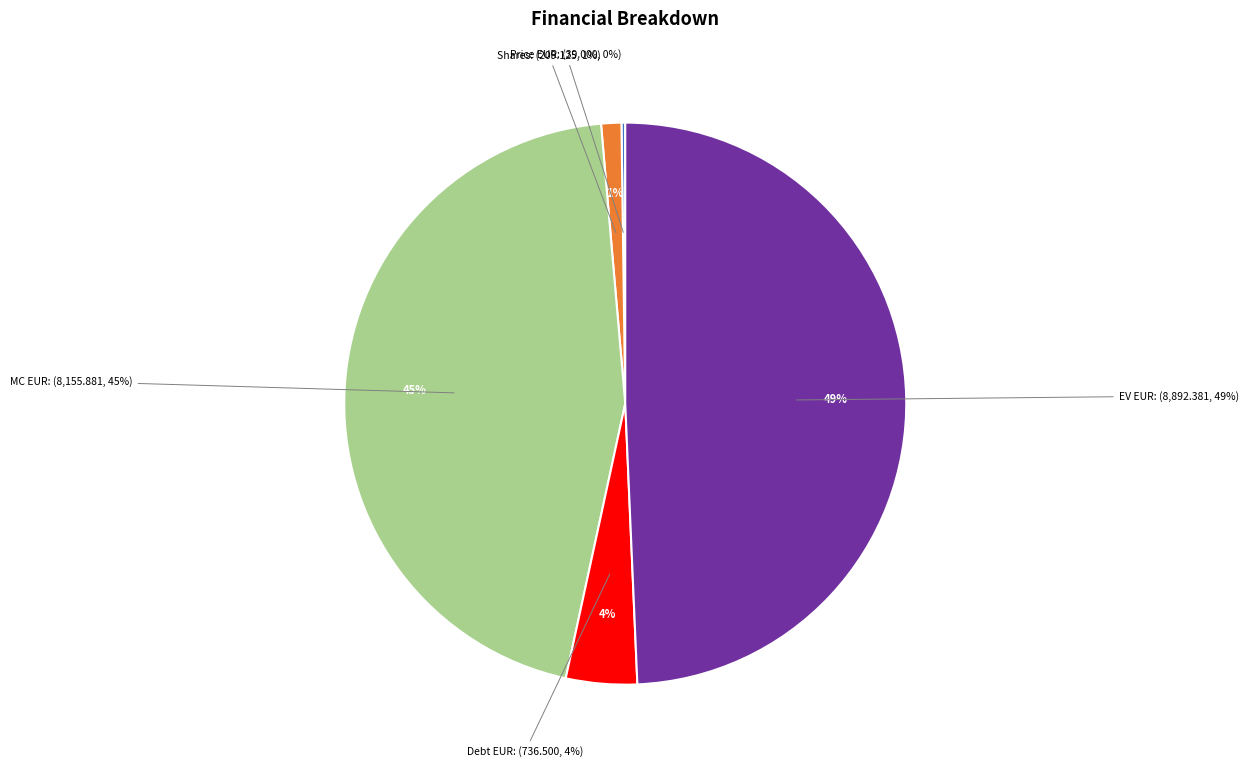

Is there any slice that represents more than half of the pie?

No